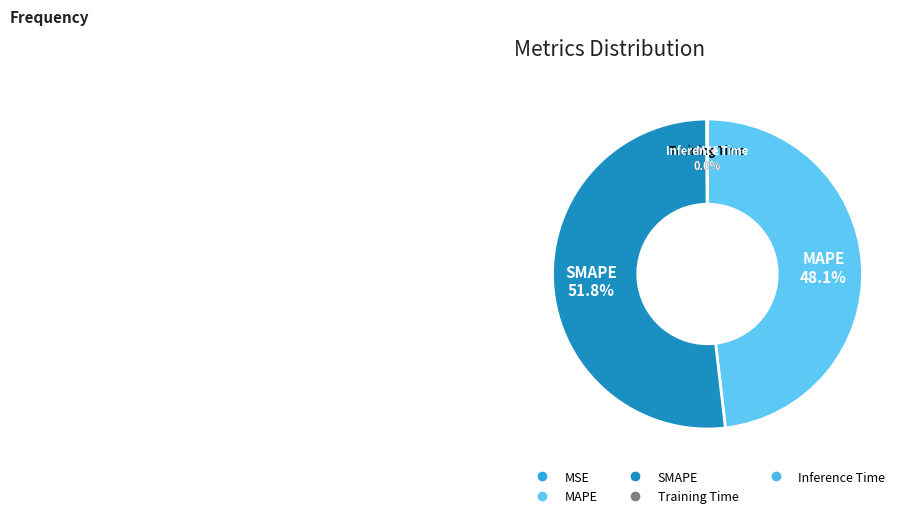

Which slice is the largest?

SMAPE